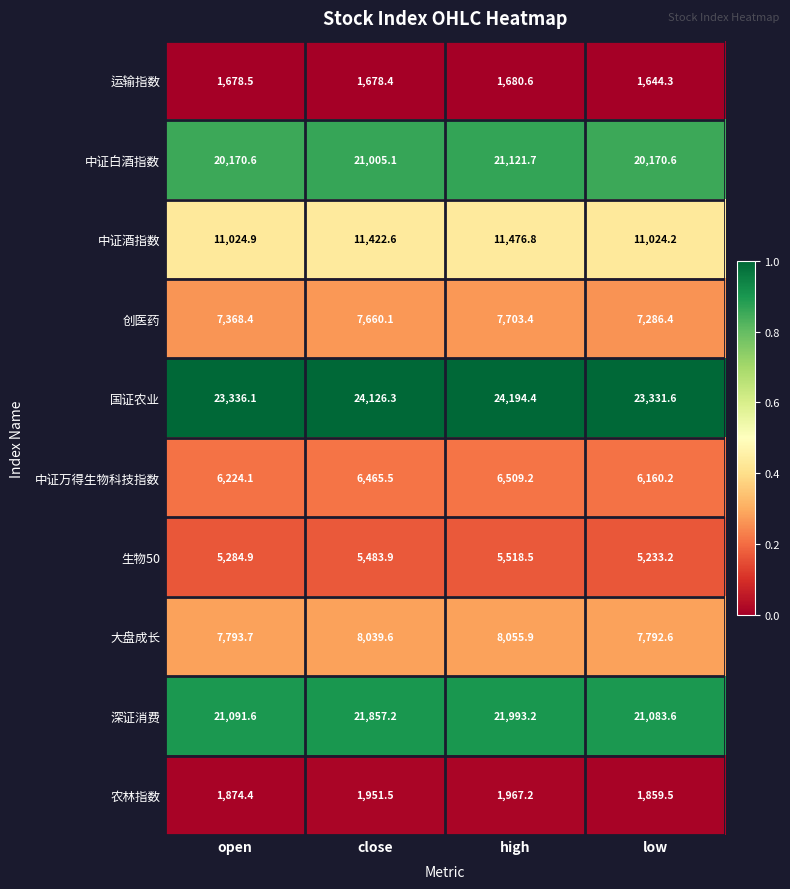

What is the difference between the highest and lowest values at open?

21657.6